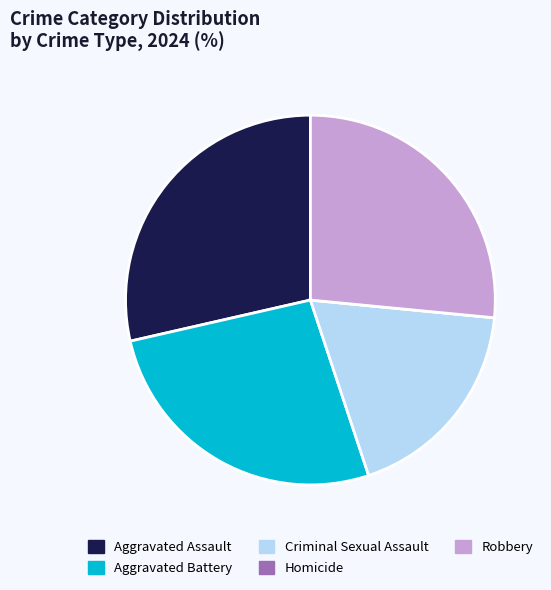

Do Aggravated Battery and Criminal Sexual Assault together represent more than half of the pie?

No